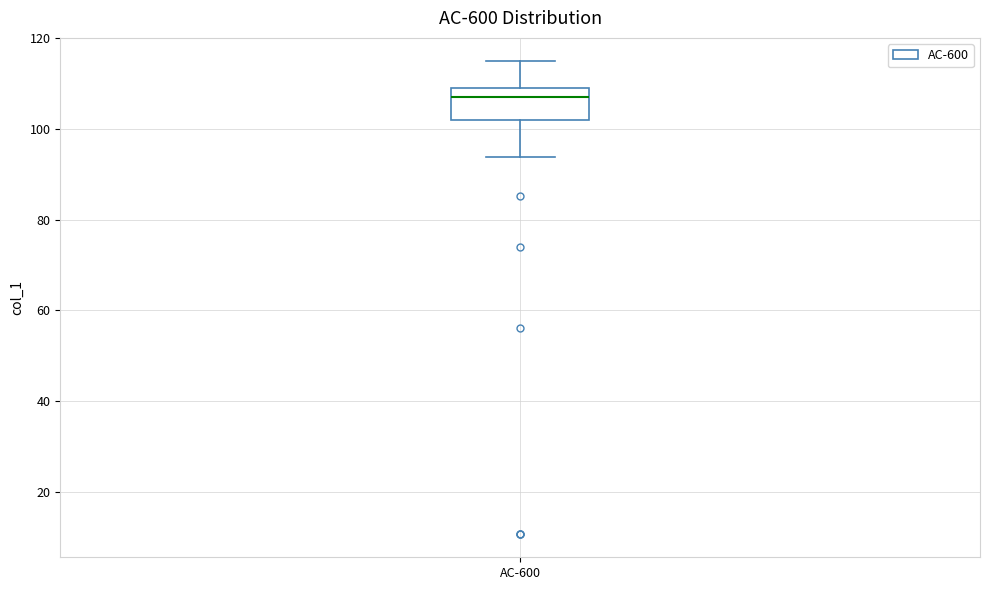

Where does the lower whisker of the box for AC-600 end on the y-axis? The values are not printed on the chart, so give them approximately, as read against the axis.

94